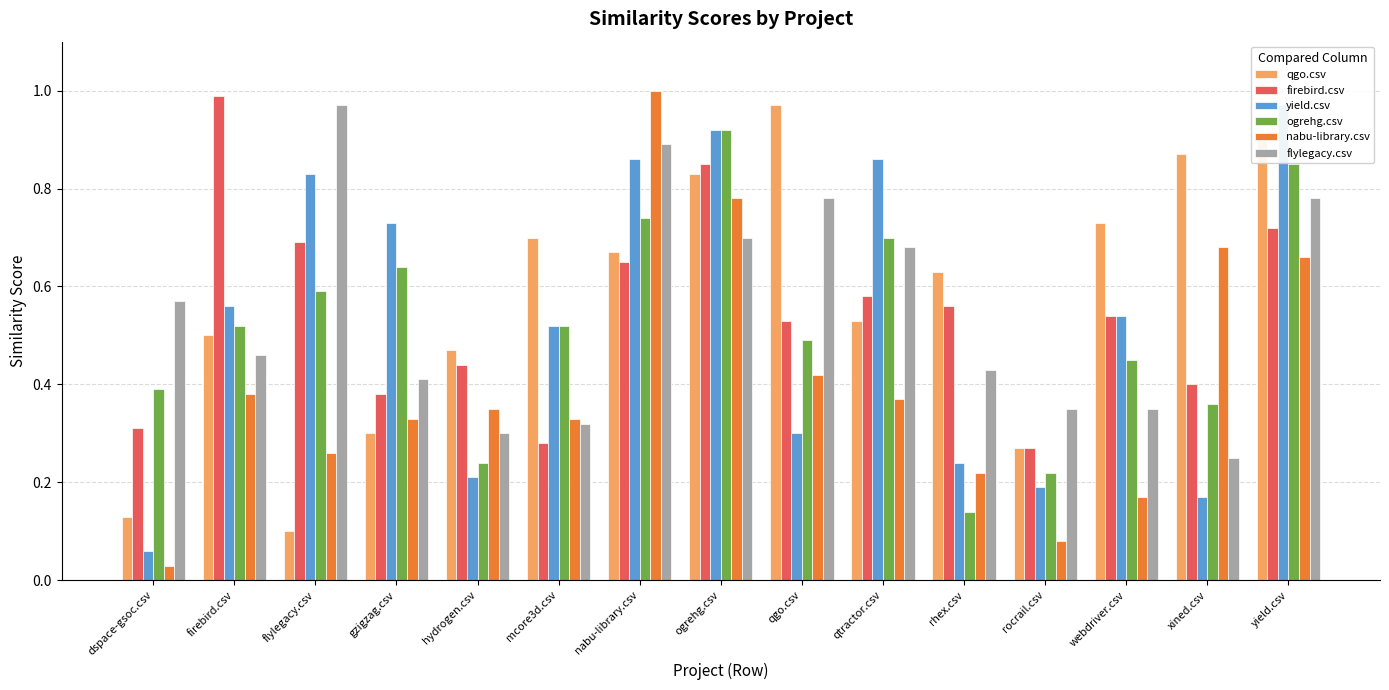

Rank the series by their maximum value, from lowest to highest.

ogrehg.csv, qgo.csv, yield.csv, flylegacy.csv, firebird.csv, nabu-library.csv